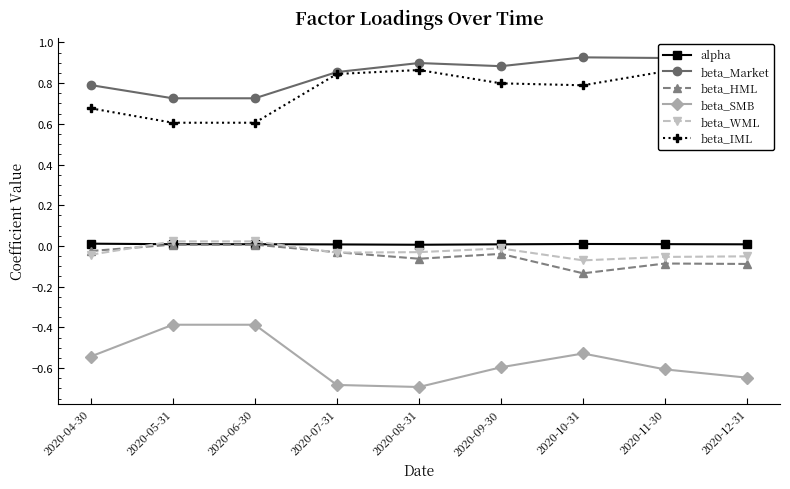

Is this an area chart (filled region under the line)?

No